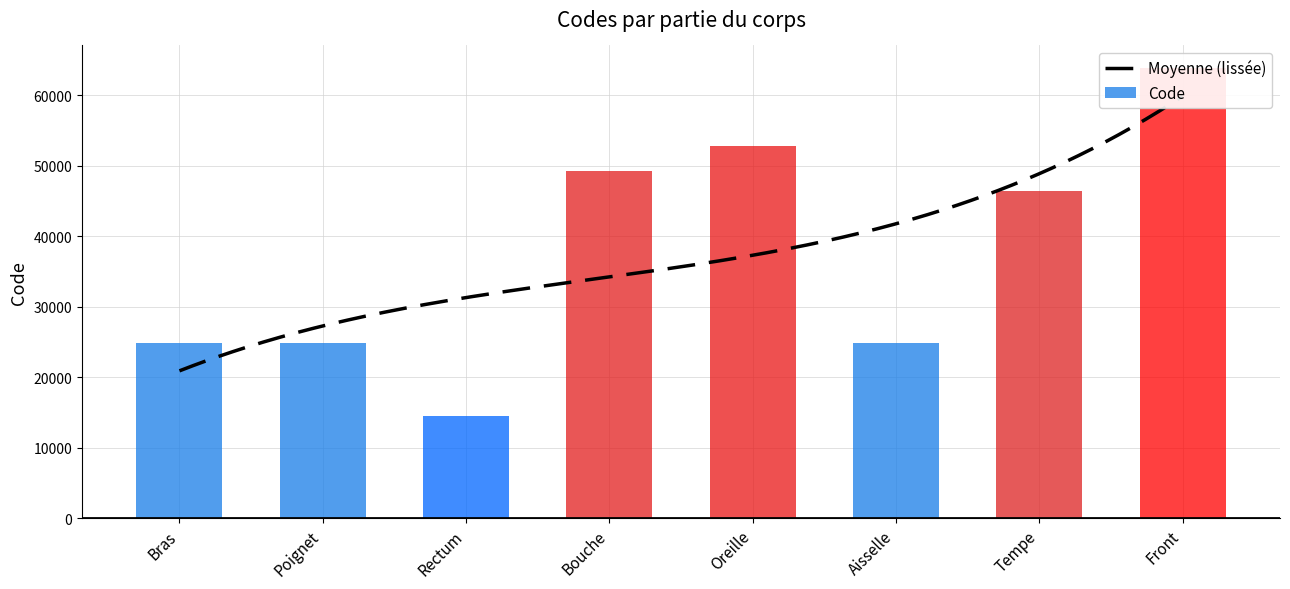

The chart shows a value of 14544 at Rectum. True or false?

True